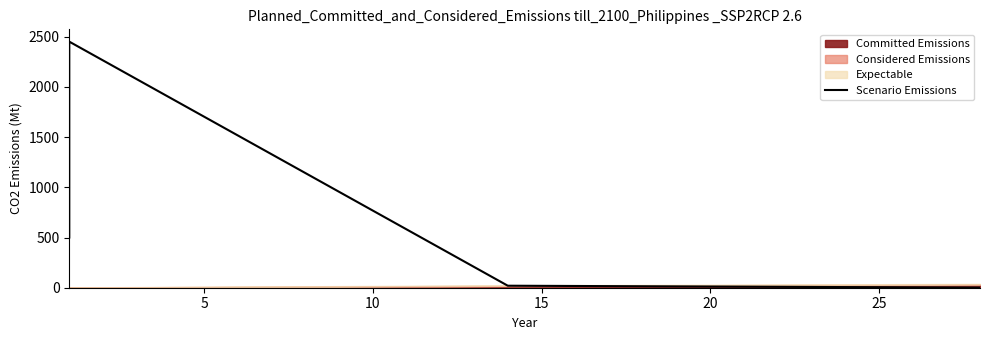

How many interior local peaks (higher than both neighbors) does the data have?

1